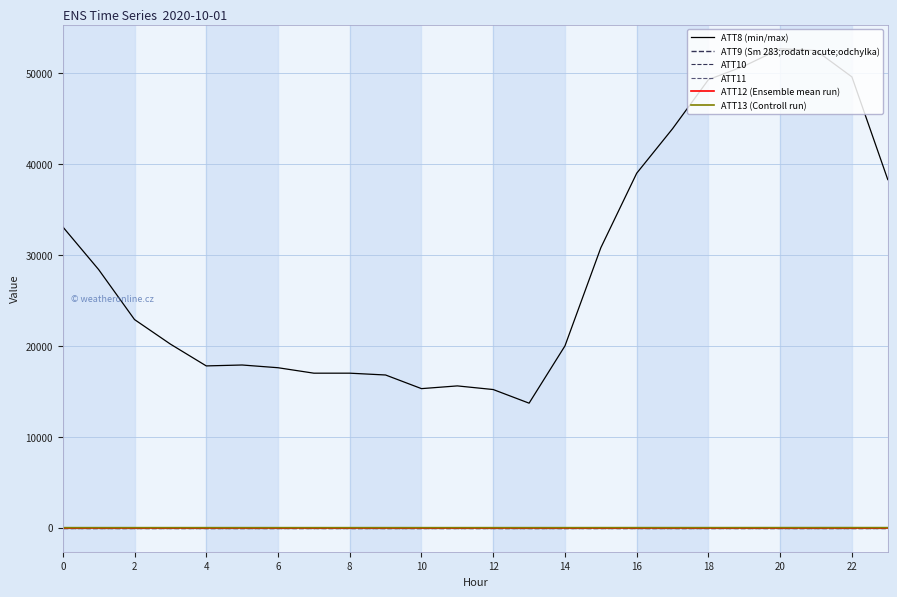

Does the chart have visible grid lines?

Yes